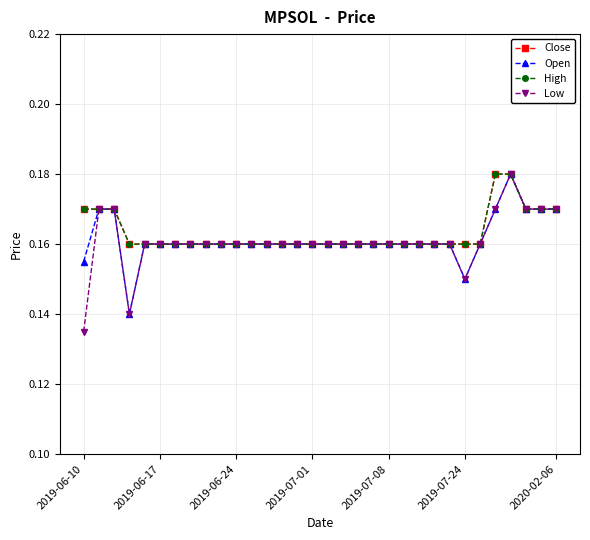

What is the sum of all Open values?

5.2